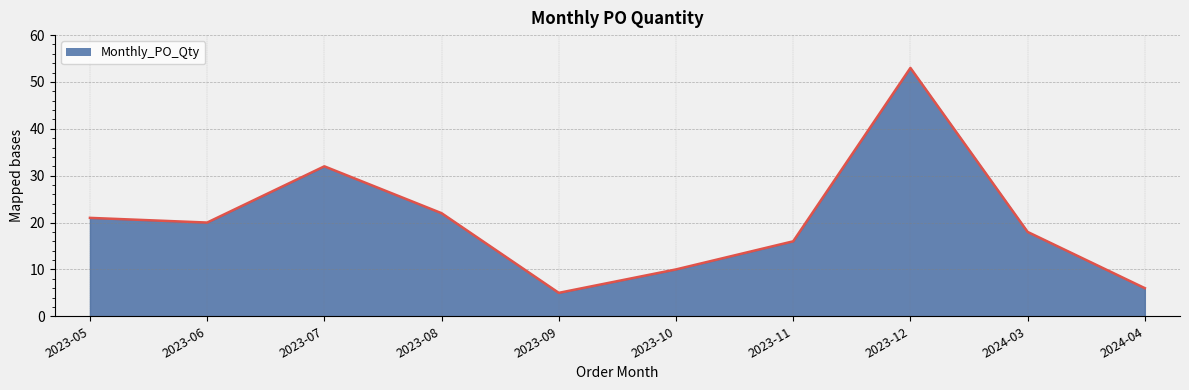

Reading left to right, what are all the values shown in this chart?

21	20	32	22	5	10	16	53	18	6